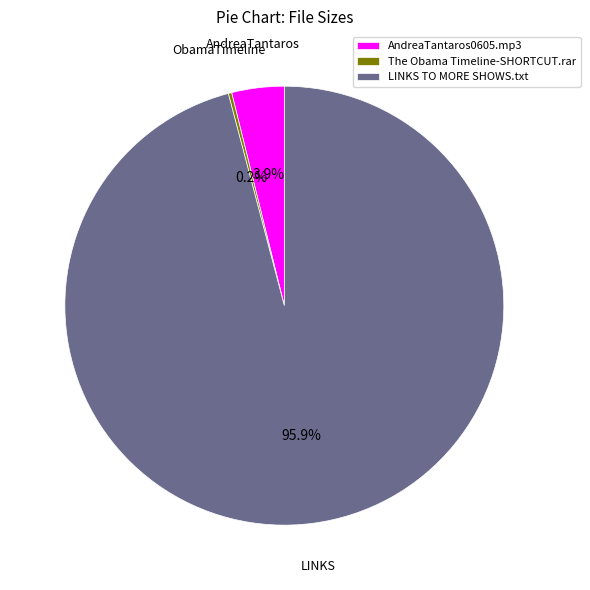

To the nearest percent, what is the difference between the largest and smallest slice percentages?

96%